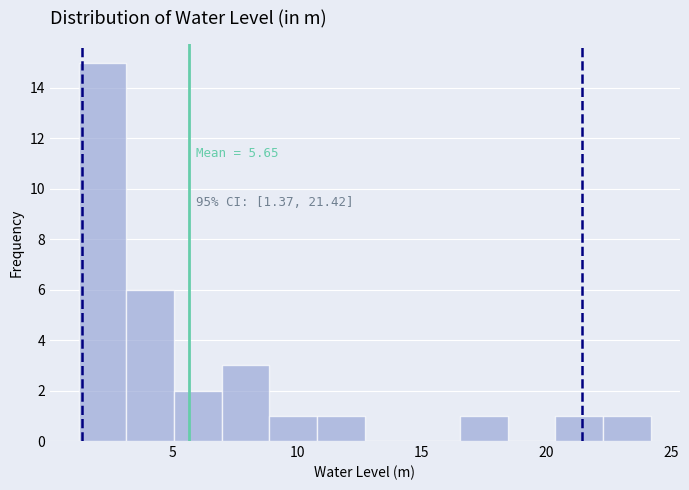

Read against the x-axis, roughly where is the centre of the tallest bar?

2.0